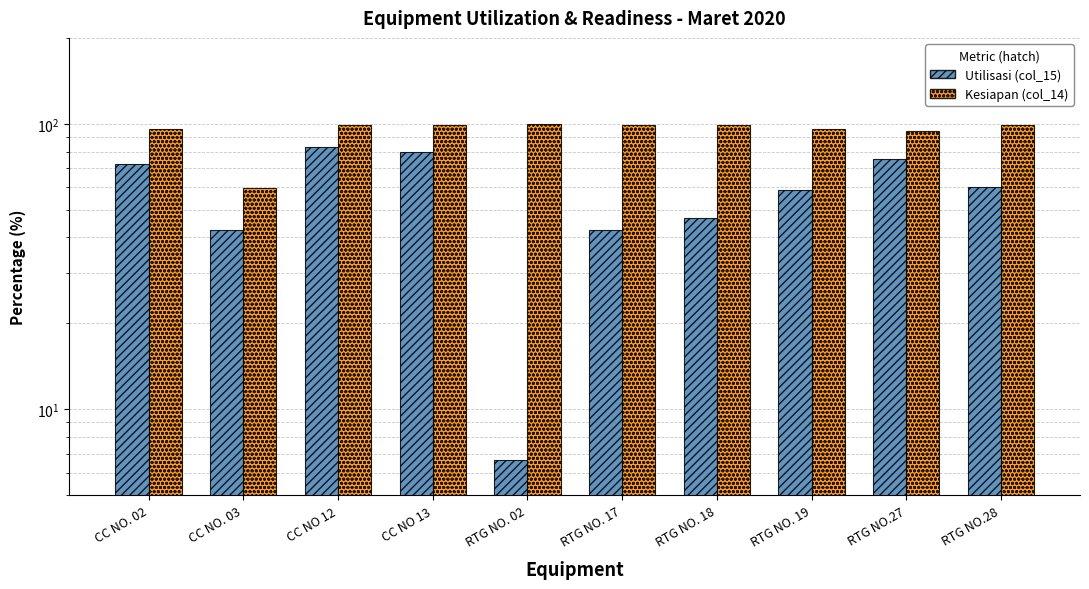

What is the average value of the Utilisasi (col_15) series?

56.8